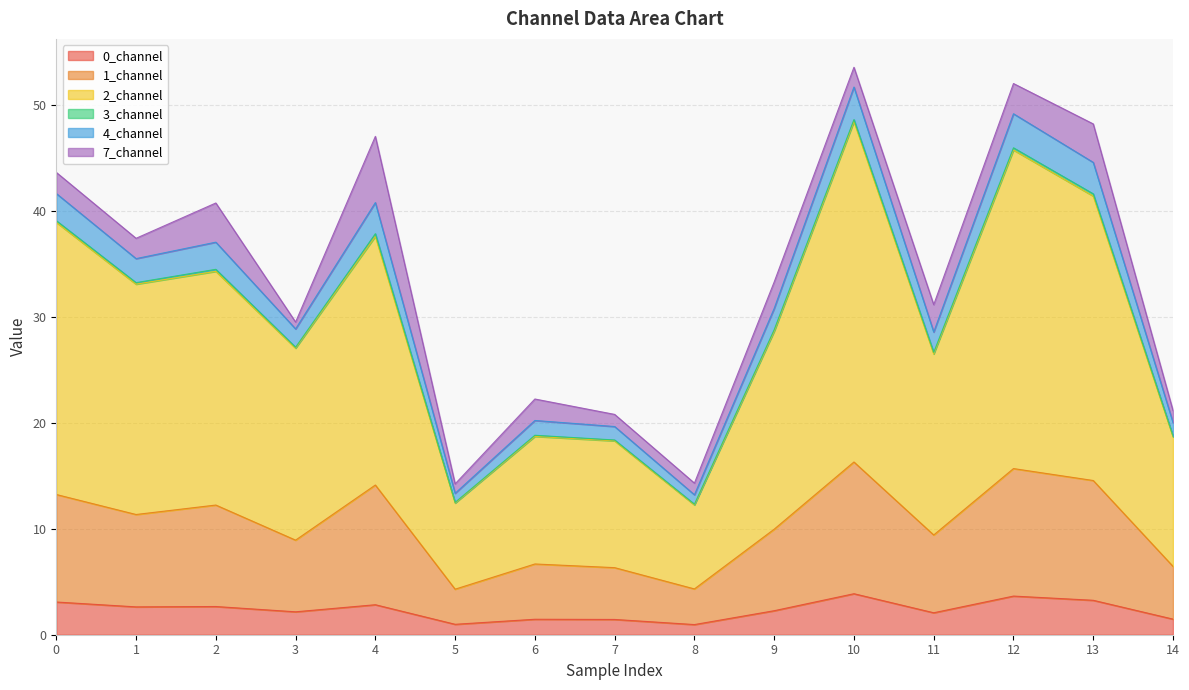

How many interior local peaks does the 0_channel series have?

5